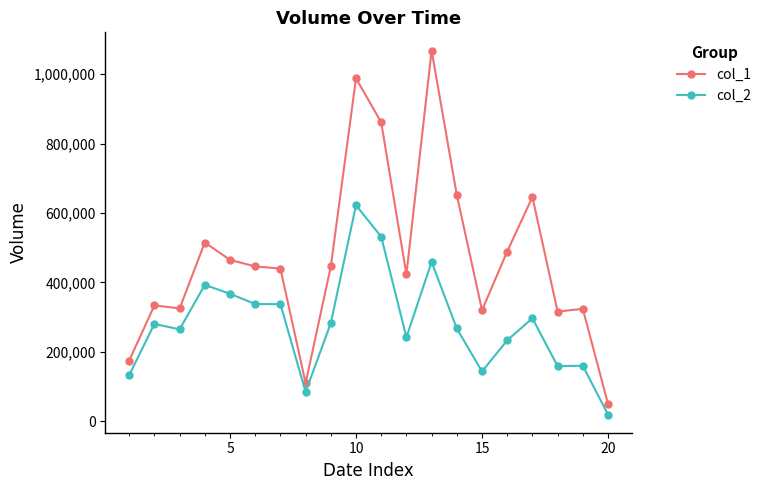

What is the average value of the col_2 series?

280790